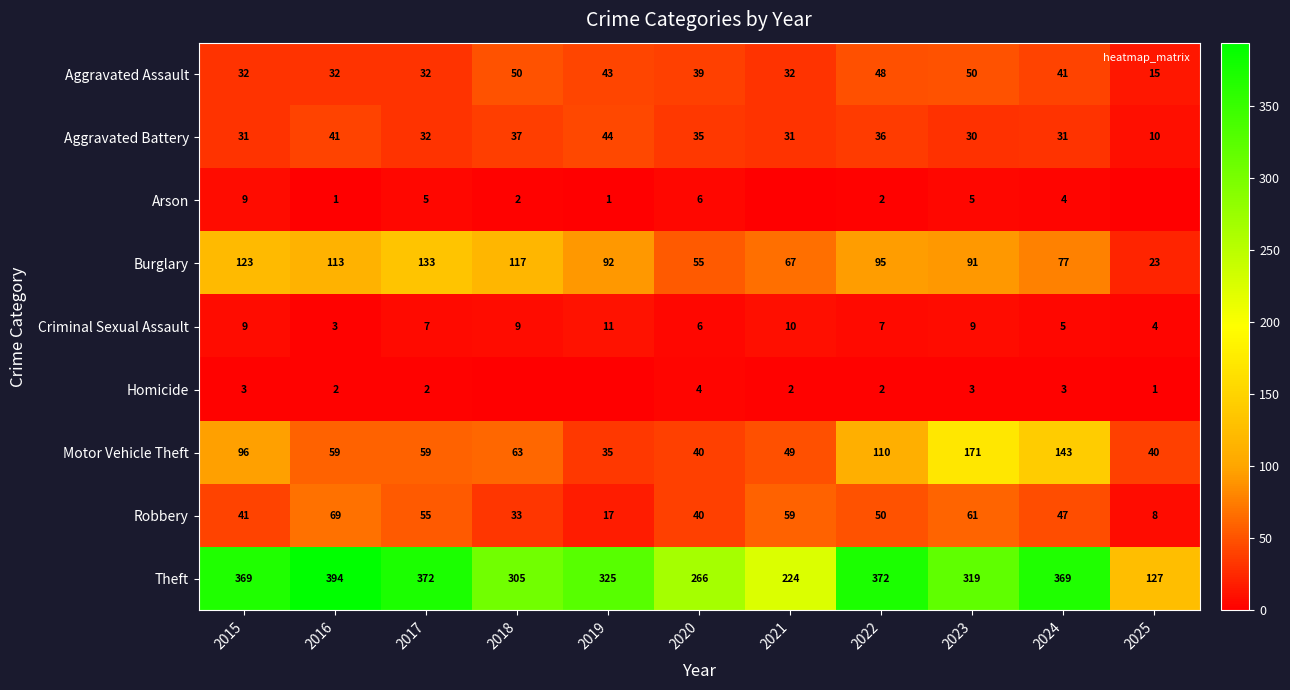

What is the total value across all series at 2024?

720